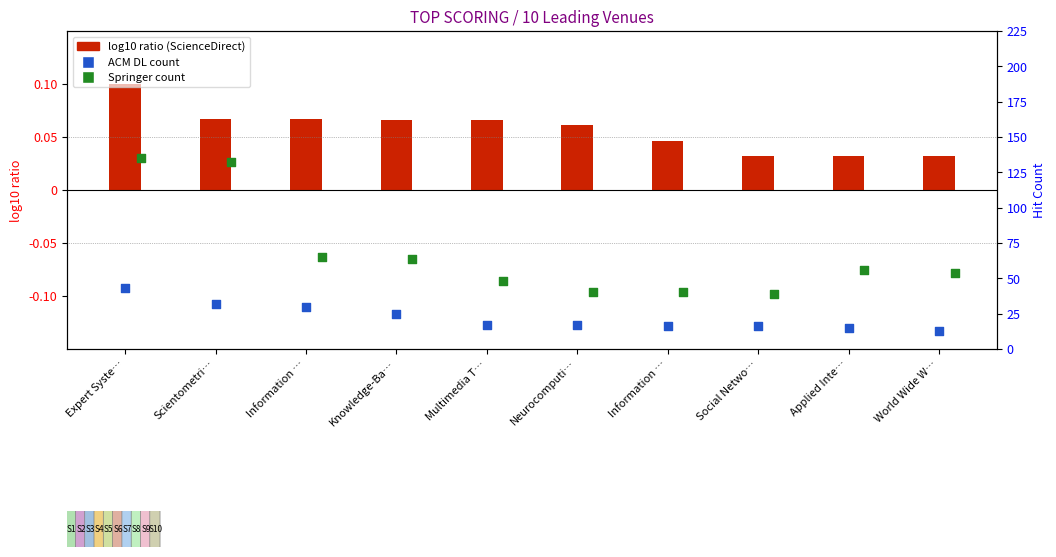

Which series has the widest spread of Y values?

Springer